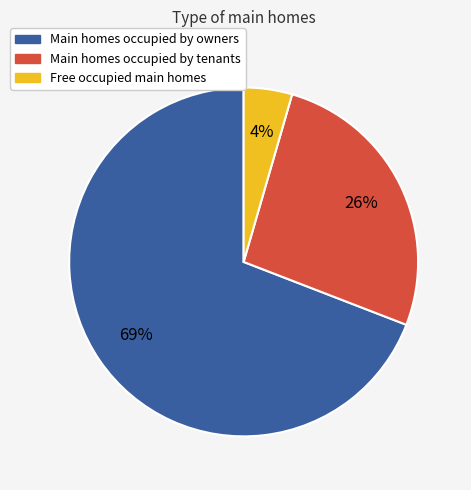

How many segments does this pie chart have?

3